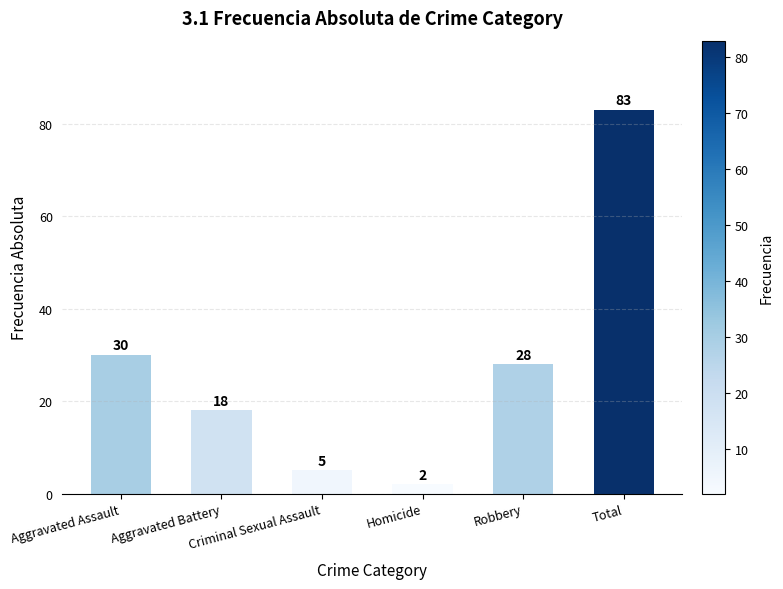

What is the value of the 3rd bar from the left?

5